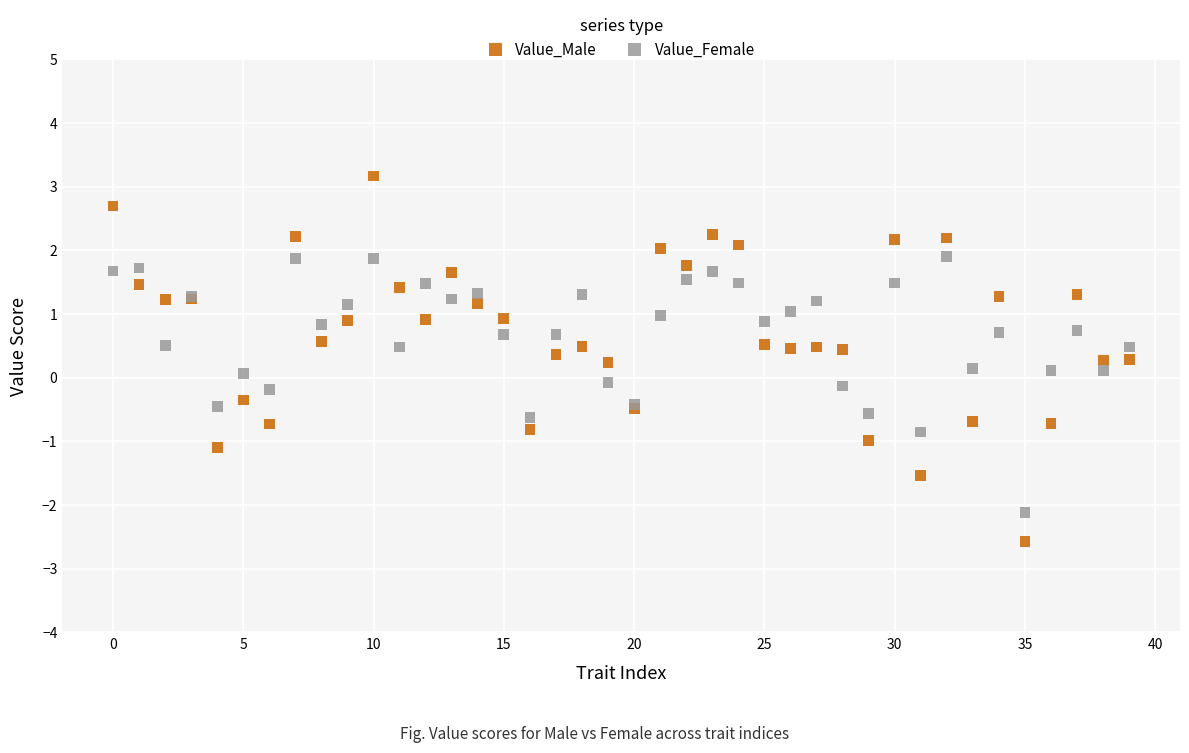

Which series has the widest spread of Y values?

Value_Male